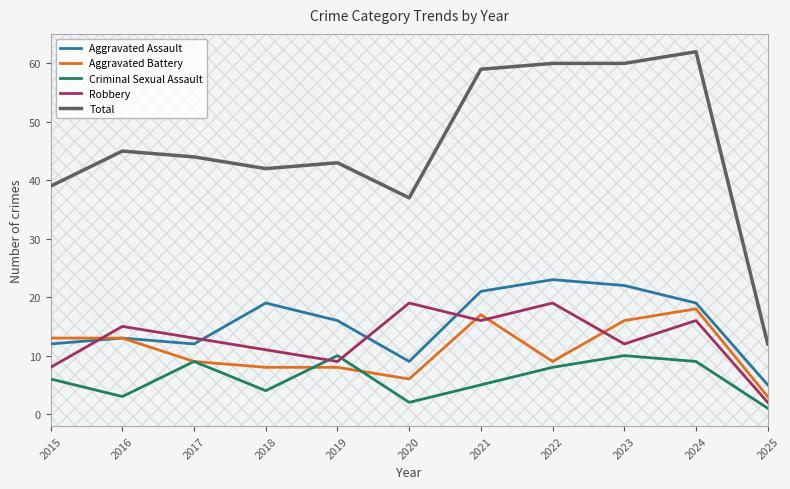

Count the number of data series in this chart.

5